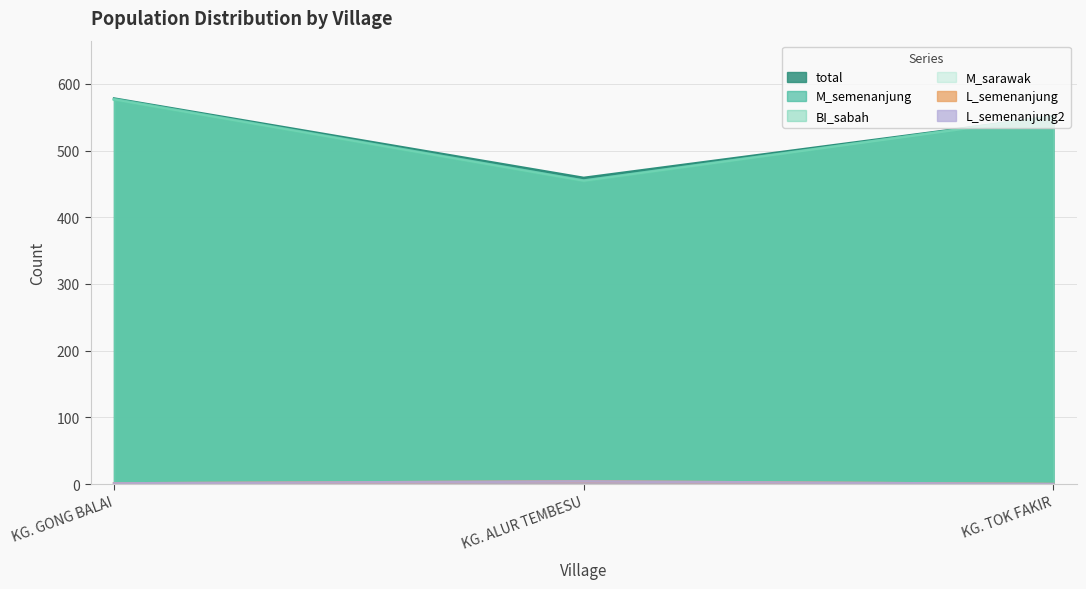

What is the difference between the maximum and minimum values in the total series?

119